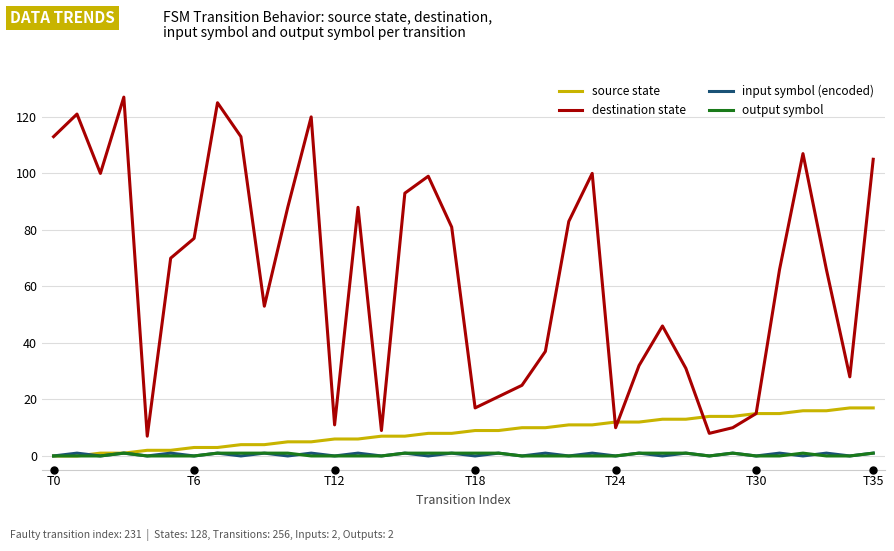

How many series are shown in this chart?

4